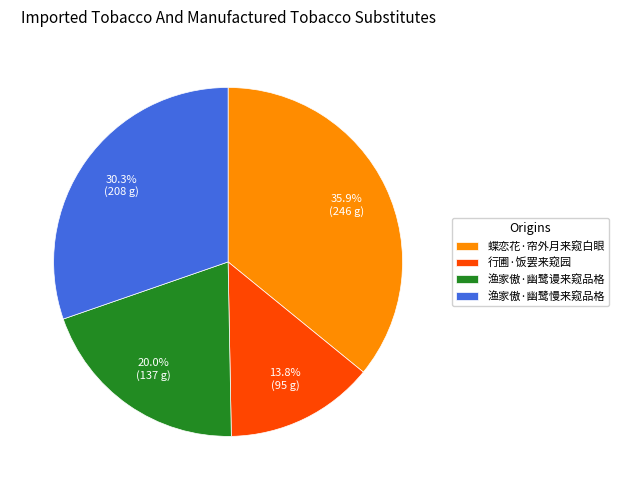

Is it true that 渔家傲·幽鹭谩来窥品格 is 14% of the pie?

False